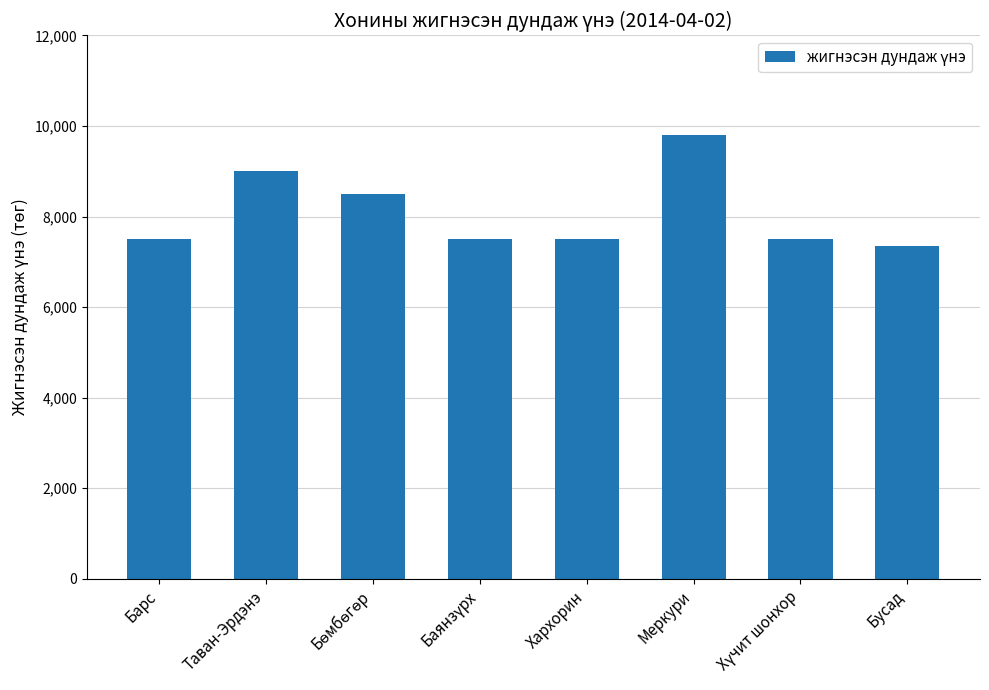

What is the sum of all values?

64650